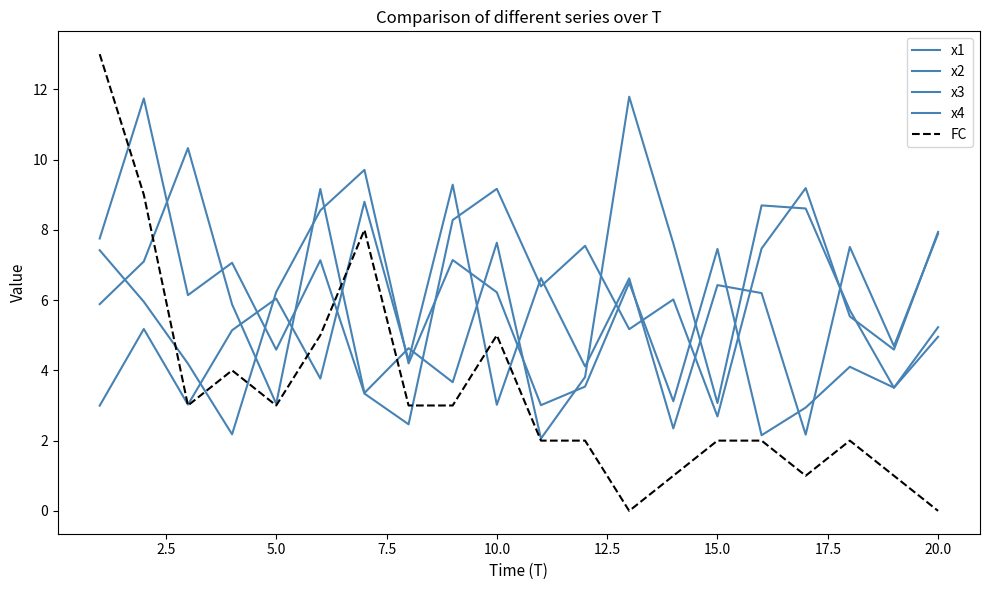

Does the chart have visible grid lines?

No